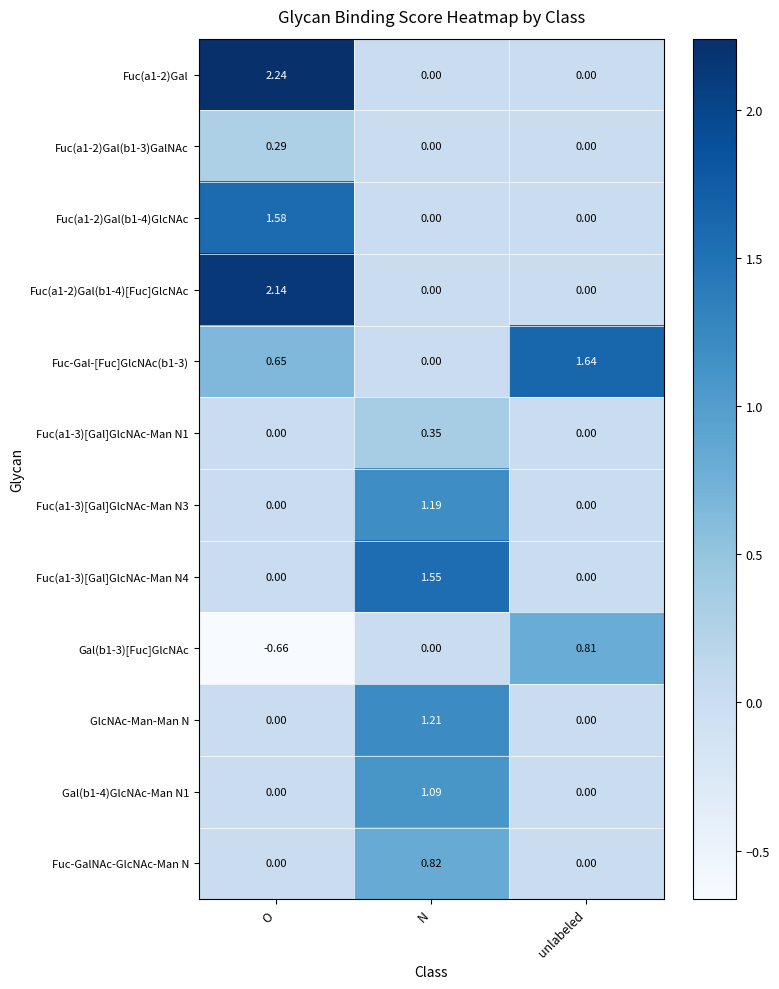

At which category does the chart reach its peak across all series?

O